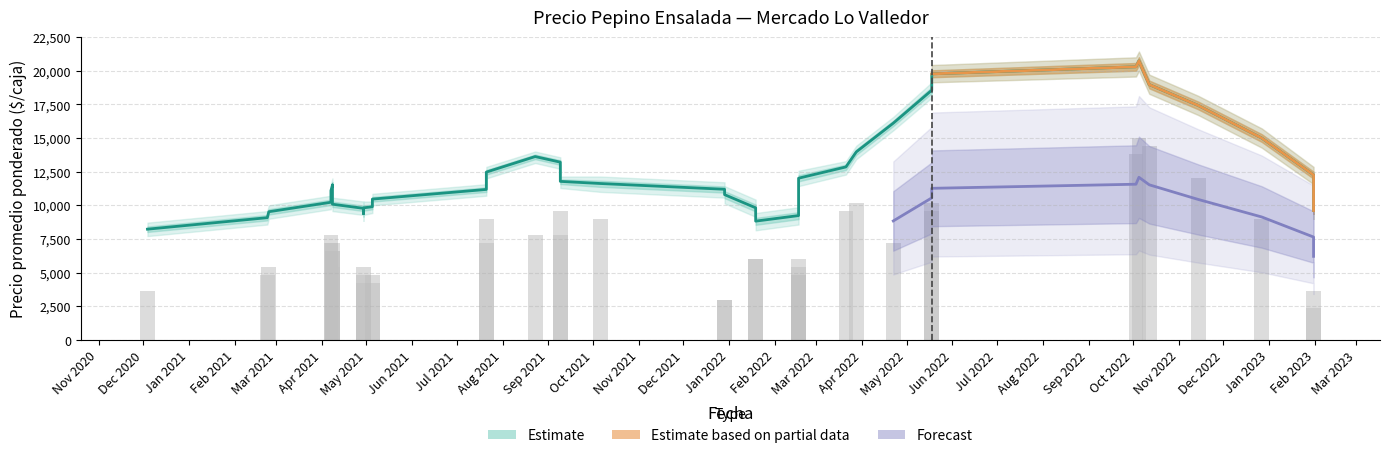

Which has a higher value, 29 or 17?

29